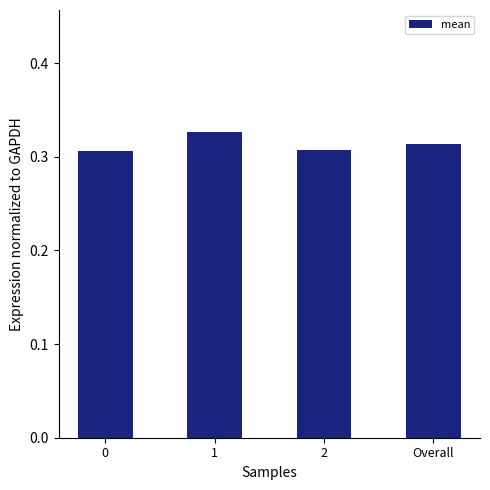

True or false: the data shows 0.1 at 1.

False